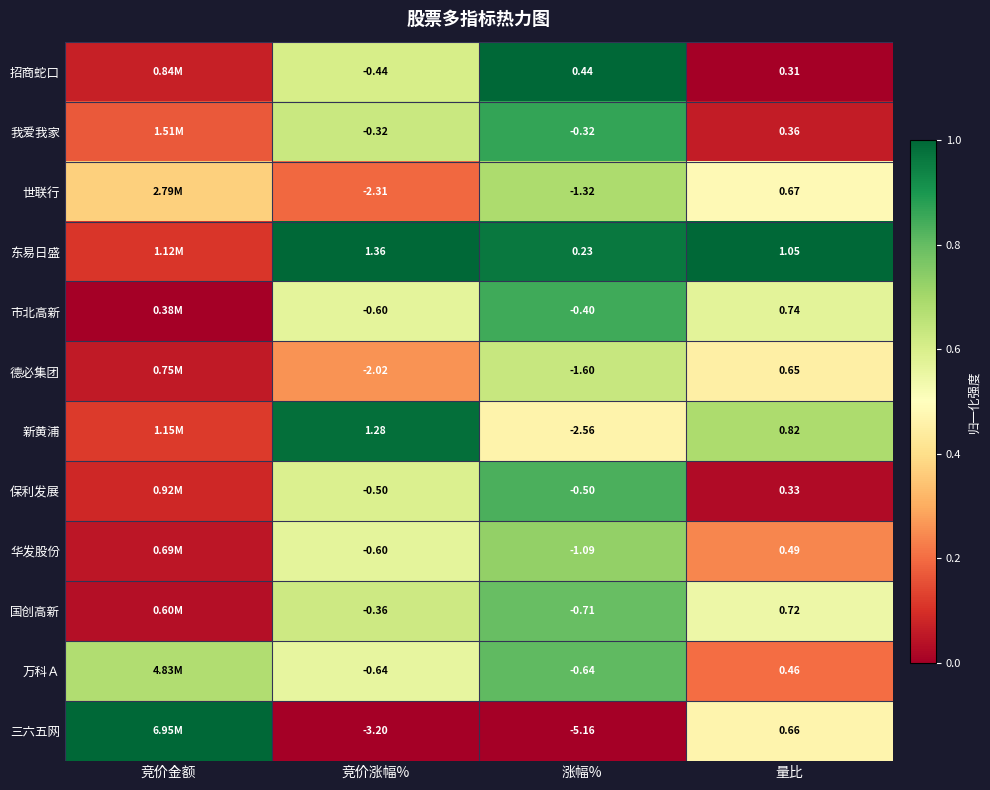

True or false: 新黄浦 has a value of 0.2 at 量比.

False